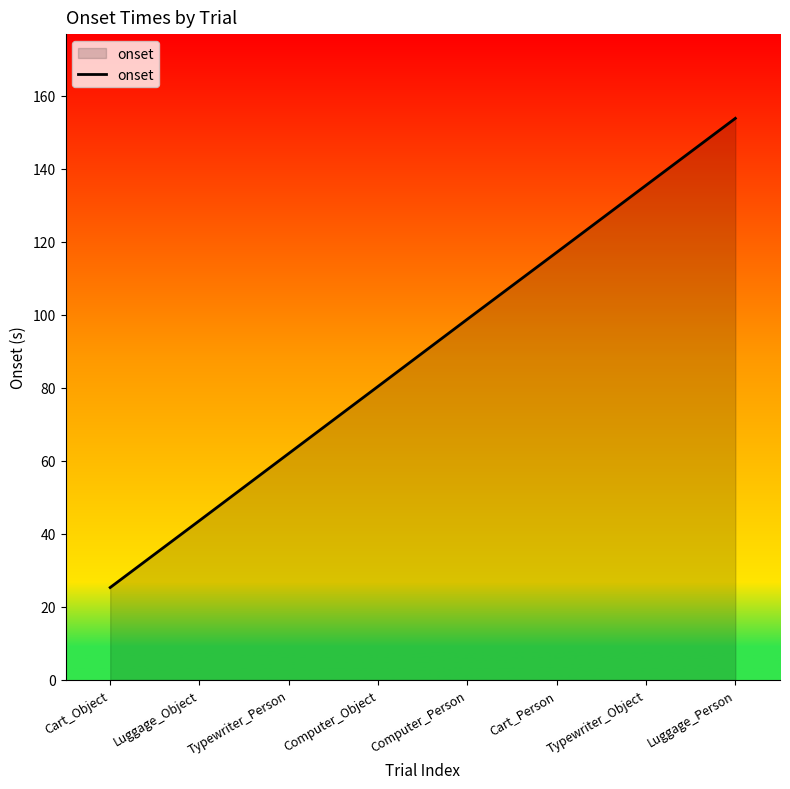

What position from the right is Cart_Person?

3